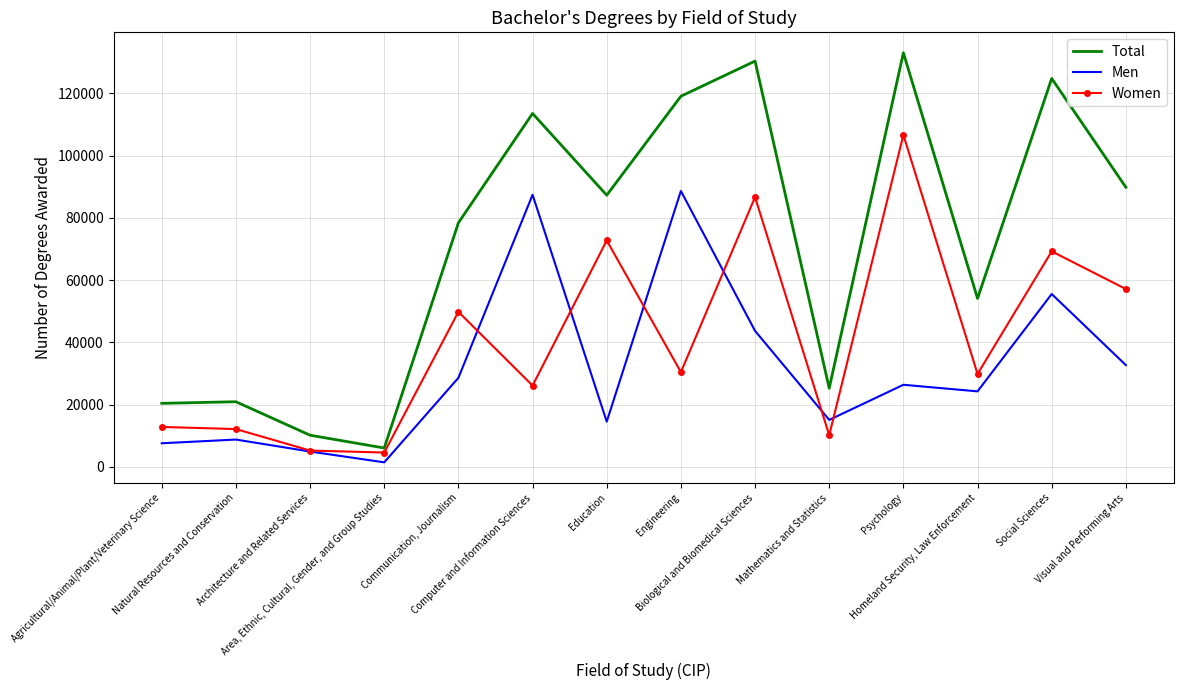

True or false: Women and Total cross at least once.

False